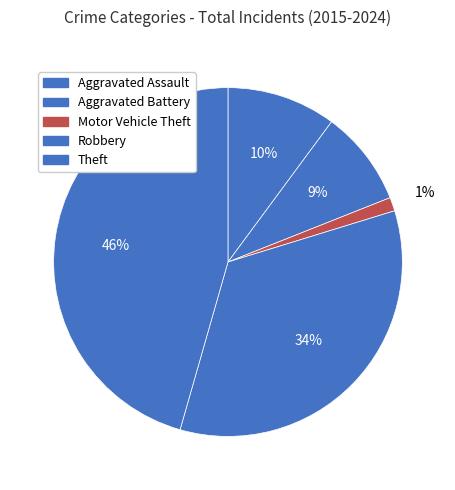

Does Aggravated Battery account for over 50% of the chart?

No